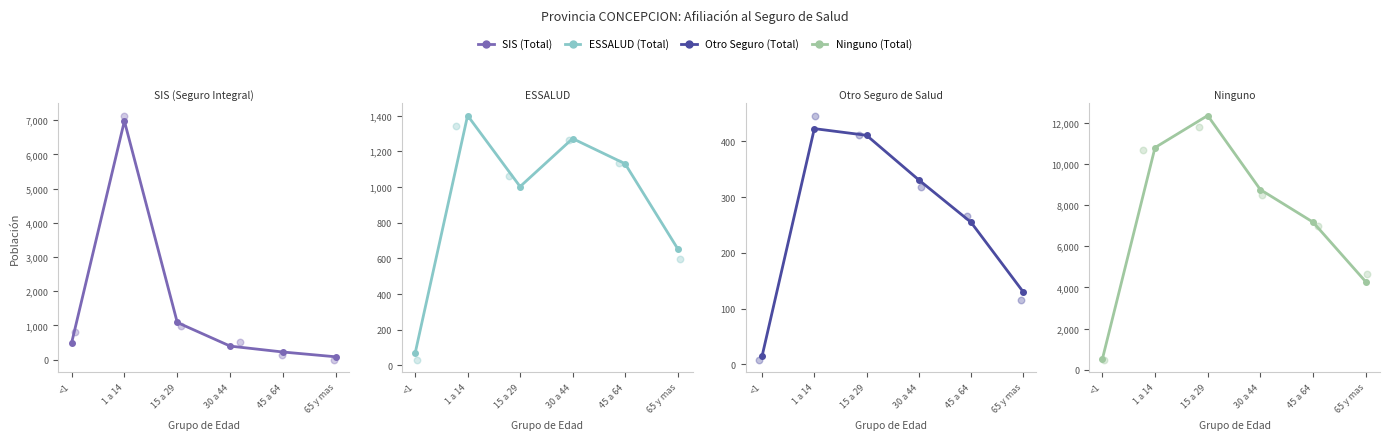

What is the total value across all series at 15 a 29?

14857